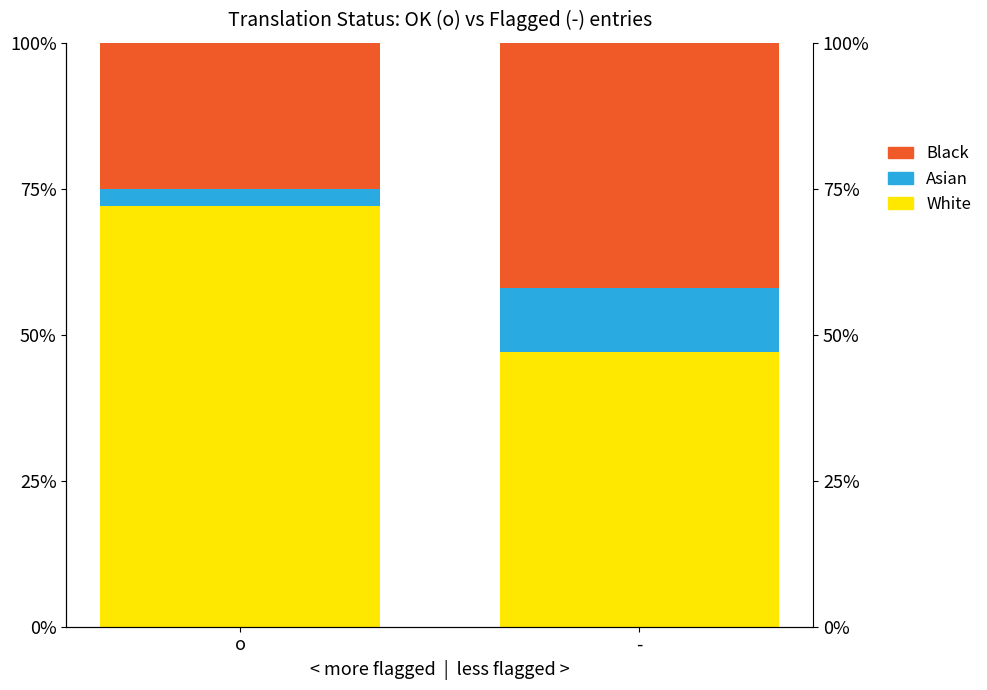

What is the label of the 1st bar from the right?

-